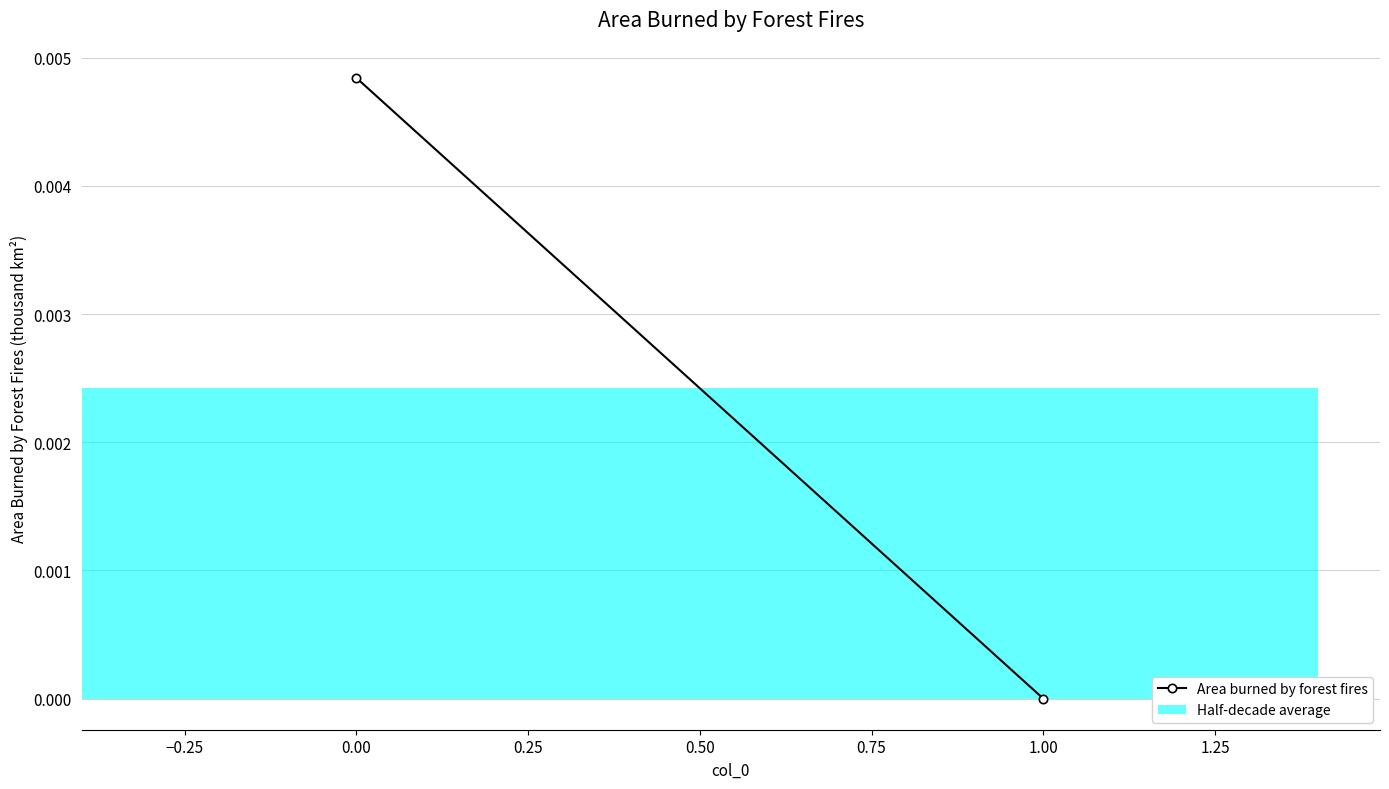

Count the values in the range 0 to 1.

2